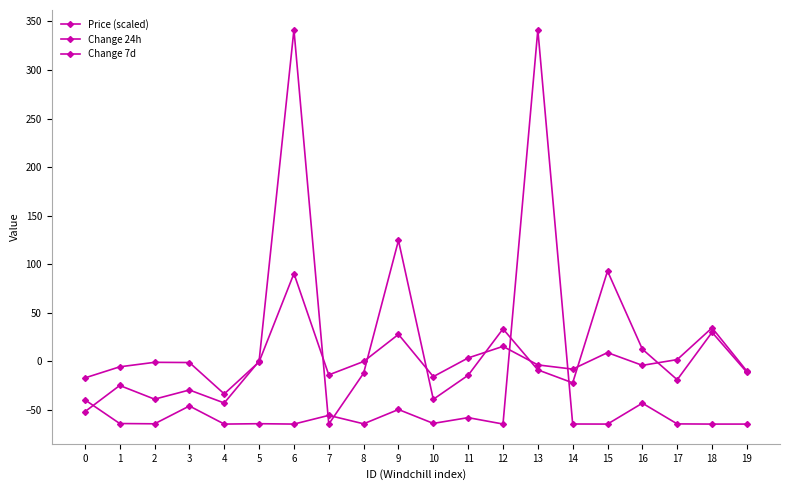

How many lines are shown in the chart?

3